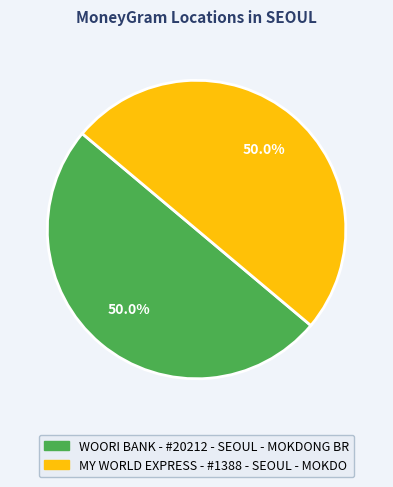

How many segments does this pie chart have?

2